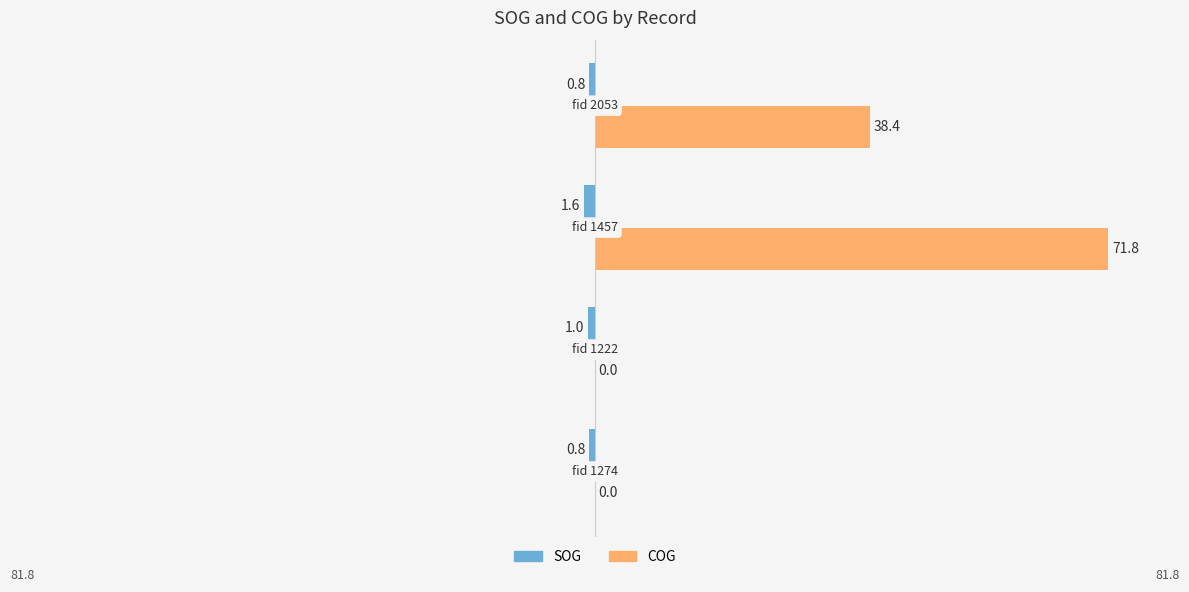

What is the average value of the COG series?

27.5